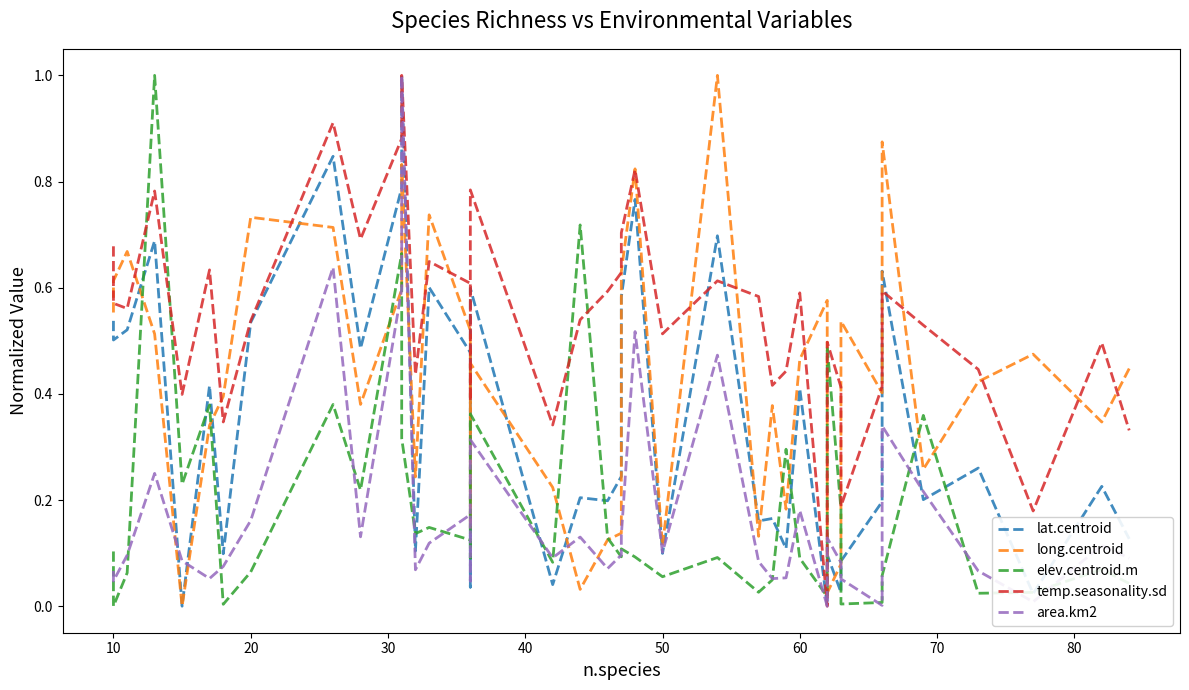

Reading right to left, transcribe all the data shown in this chart.

lat.centroid: 0.1	0.2	0.0	0.3	0.2	0.6	0.2	0.1	0.0	0.1	0.0	0.4	0.1	0.2	0.2	0.7	0.1	0.8	0.6	0.2	0.2	0.2	0.0	0.6	0.0	0.5	0.6	0.1	1.0	0.8	0.5	0.8	0.5	0.1	0.4	0.0	0.7	0.5	0.5	0.5
long.centroid: 0.4	0.3	0.5	0.4	0.3	0.9	0.4	0.5	0.1	0.0	0.6	0.5	0.2	0.4	0.1	1.0	0.1	0.8	0.6	0.1	0.1	0.0	0.2	0.5	0.1	0.5	0.7	0.2	0.8	0.6	0.4	0.7	0.7	0.4	0.3	0.0	0.5	0.7	0.6	0.6
elev.centroid.m: 0.0	0.1	0.0	0.0	0.4	0.1	0.0	0.0	0.2	0.5	0.0	0.1	0.3	0.0	0.0	0.1	0.1	0.1	0.1	0.1	0.1	0.7	0.1	0.4	0.1	0.1	0.1	0.1	0.3	0.7	0.2	0.4	0.1	0.0	0.4	0.2	1.0	0.1	0.0	0.1
temp.seasonality.sd: 0.3	0.5	0.2	0.4	0.5	0.6	0.4	0.2	0.4	0.5	0.0	0.6	0.4	0.4	0.6	0.6	0.5	0.8	0.7	0.6	0.6	0.5	0.3	0.8	0.4	0.6	0.6	0.4	1.0	0.9	0.7	0.9	0.5	0.3	0.6	0.4	0.8	0.6	0.6	0.7
area.km2: 0.1	0.1	0.0	0.1	0.2	0.3	0.0	0.1	0.1	0.1	0.0	0.2	0.1	0.1	0.1	0.5	0.1	0.5	0.1	0.1	0.1	0.1	0.1	0.3	0.0	0.2	0.1	0.1	1.0	0.6	0.1	0.6	0.2	0.1	0.1	0.1	0.3	0.1	0.0	0.1